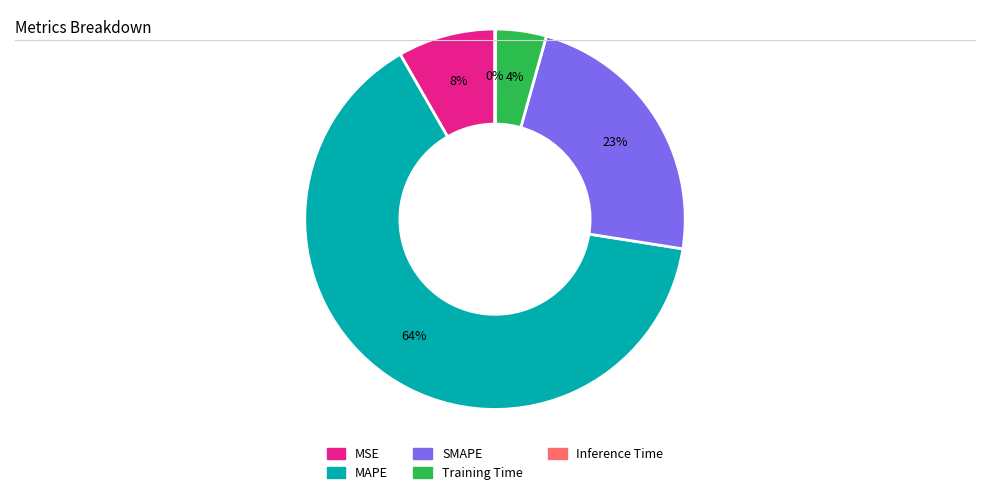

To the nearest percent, what is the combined percentage of SMAPE and MSE?

31%